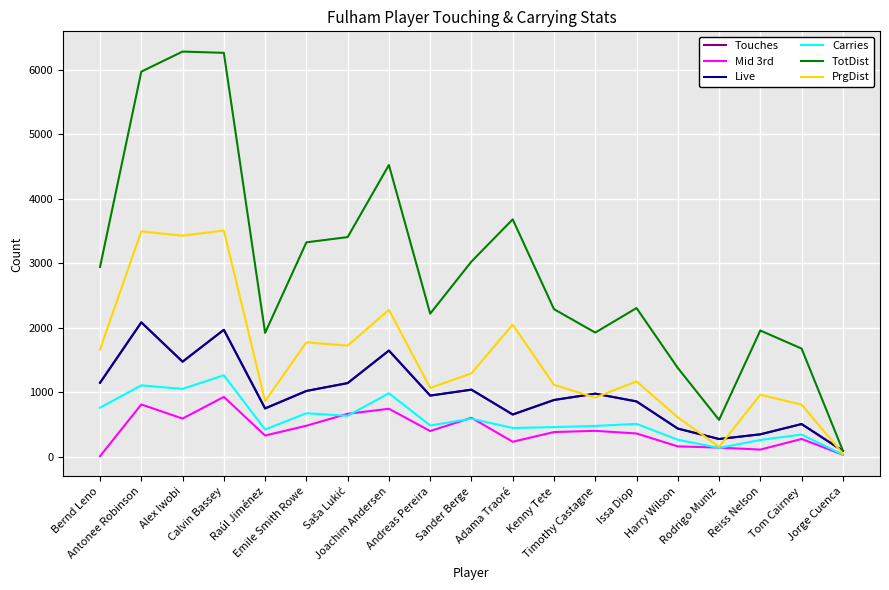

Is it true that Carries equals 102 at Timothy Castagne?

False